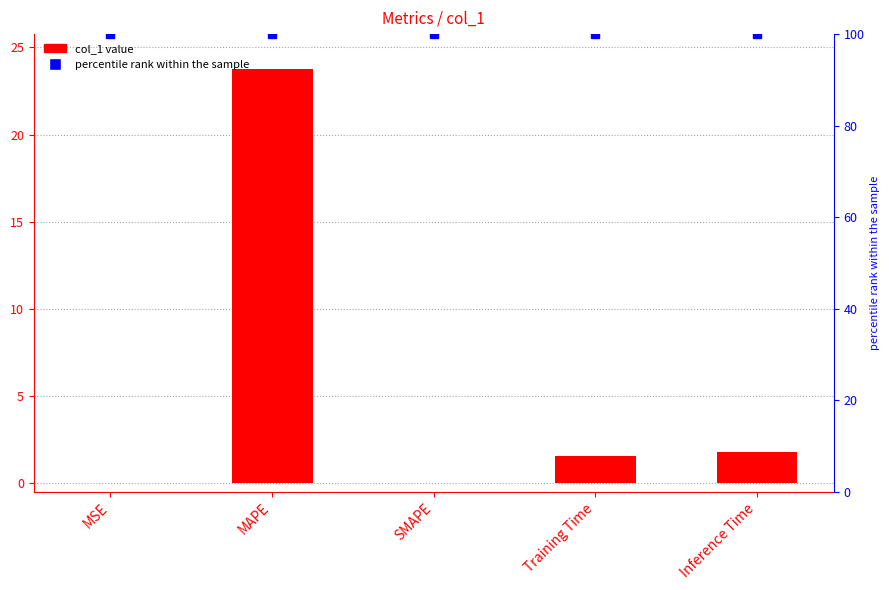

True or false: the data shows 0.0 at MSE.

True